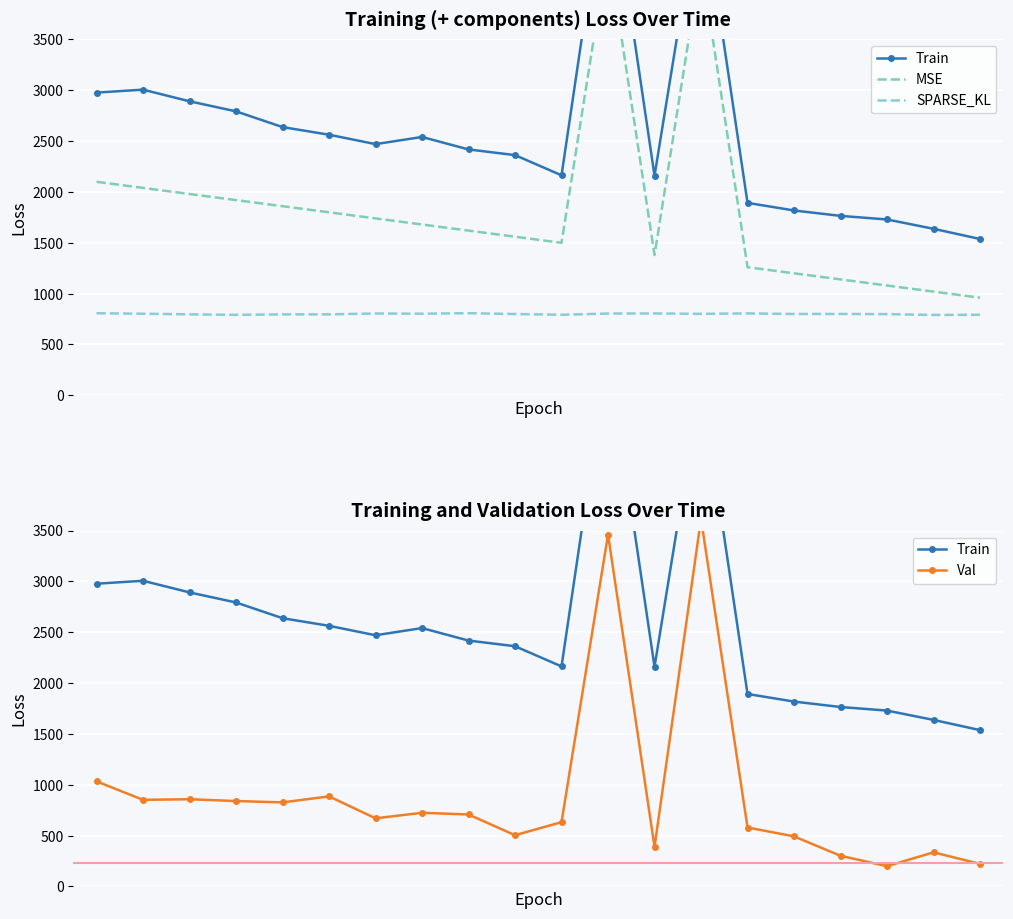

What is the spread (max minus min) of values at 5?

1766.6